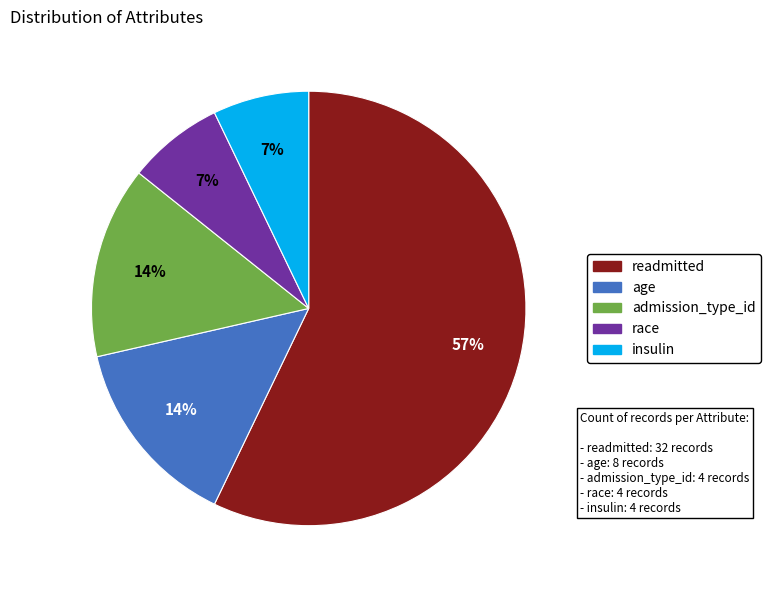

What is the majority slice?

readmitted